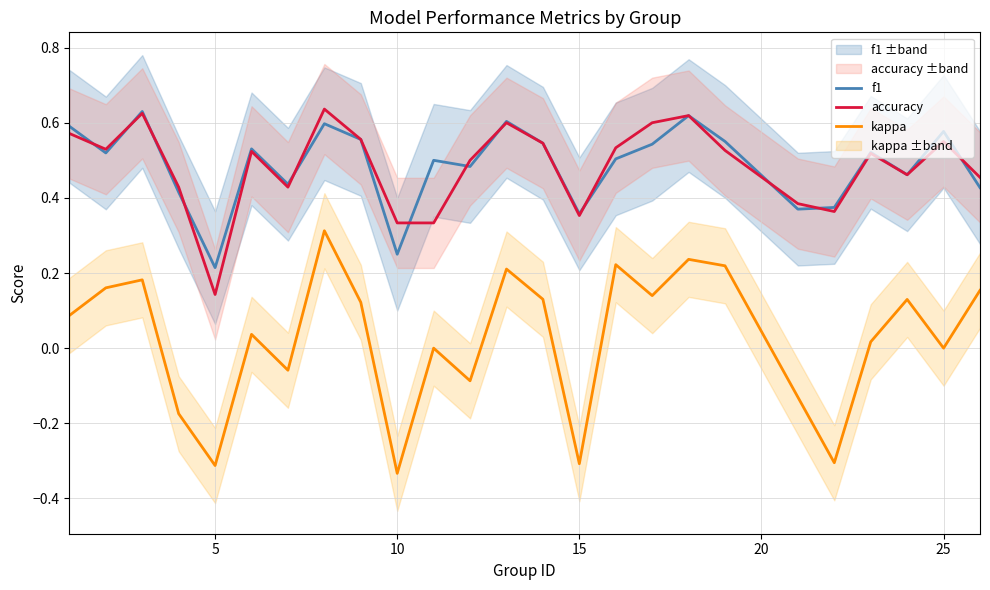

True or false: kappa and accuracy intersect in this chart.

False